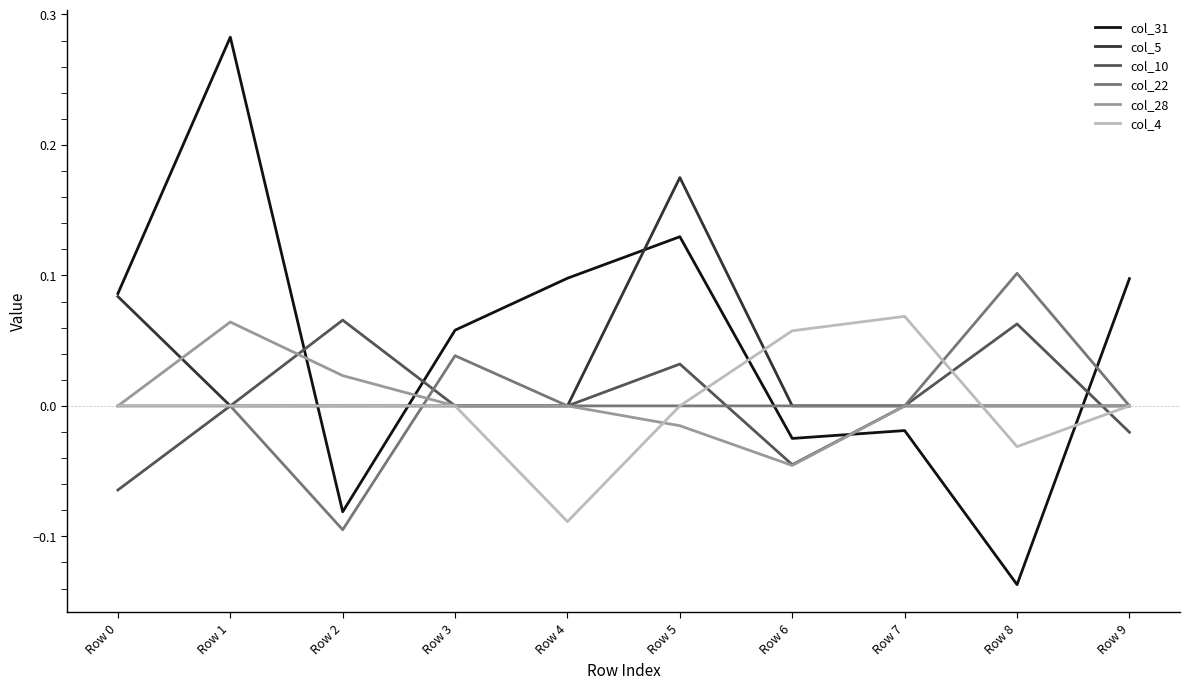

Which series has the largest range (max minus min)?

col_31